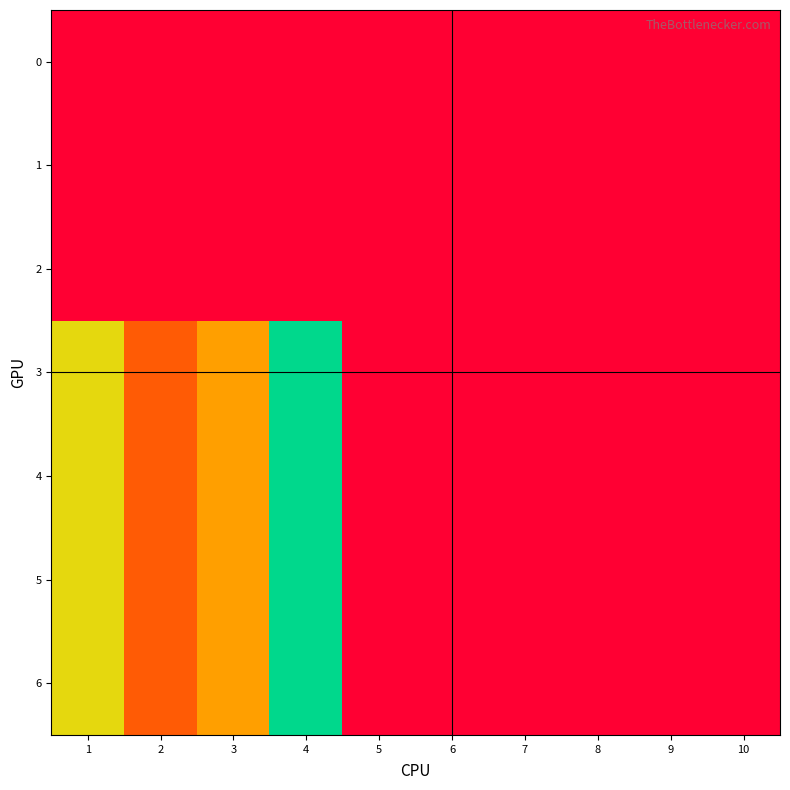

At how many categories does at least one series exceed 52?

2